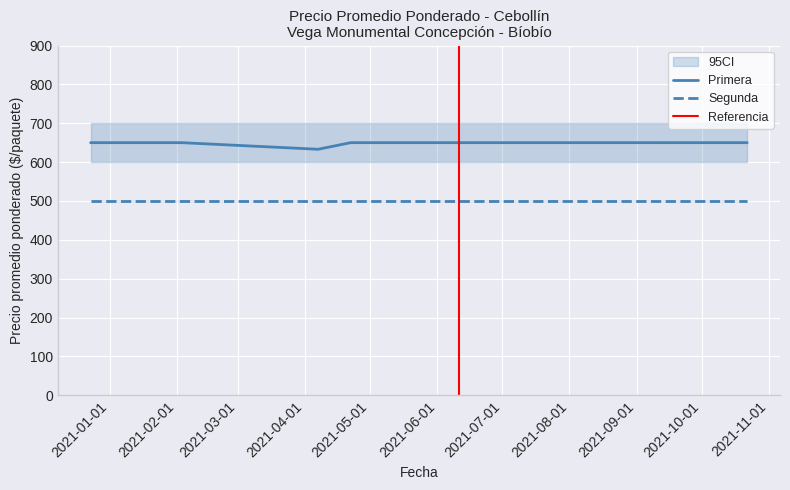

The chart shows a value of 1069 at 2020-12-23. True or false?

False